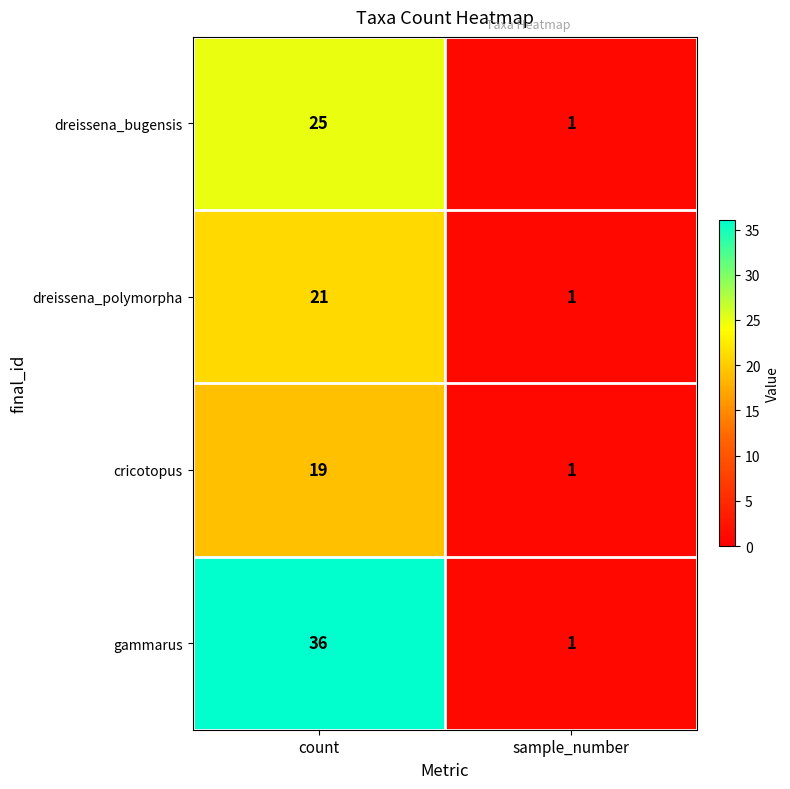

Between count and sample_number, which series saw the biggest shift?

gammarus